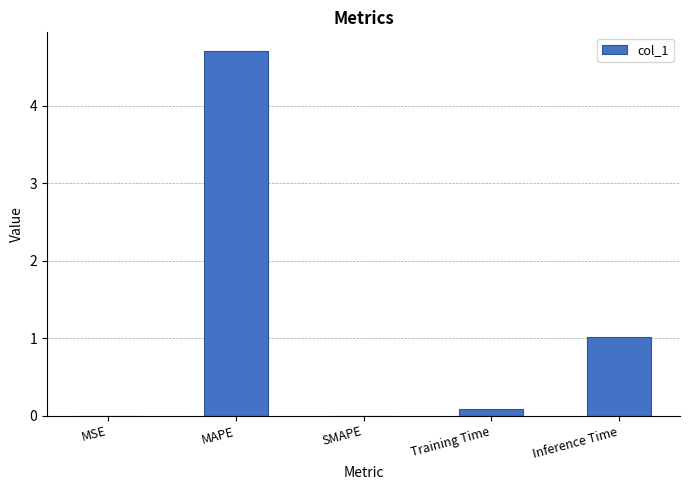

What is the sum of all values?

5.8